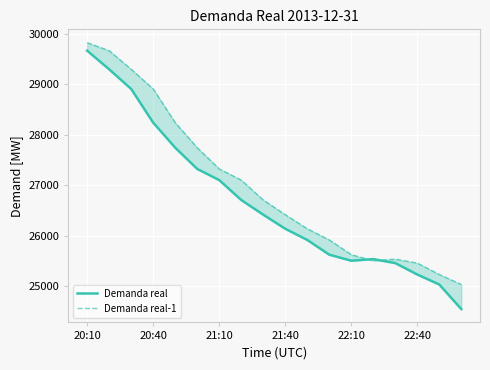

Which series has the largest range (max minus min)?

Demanda real